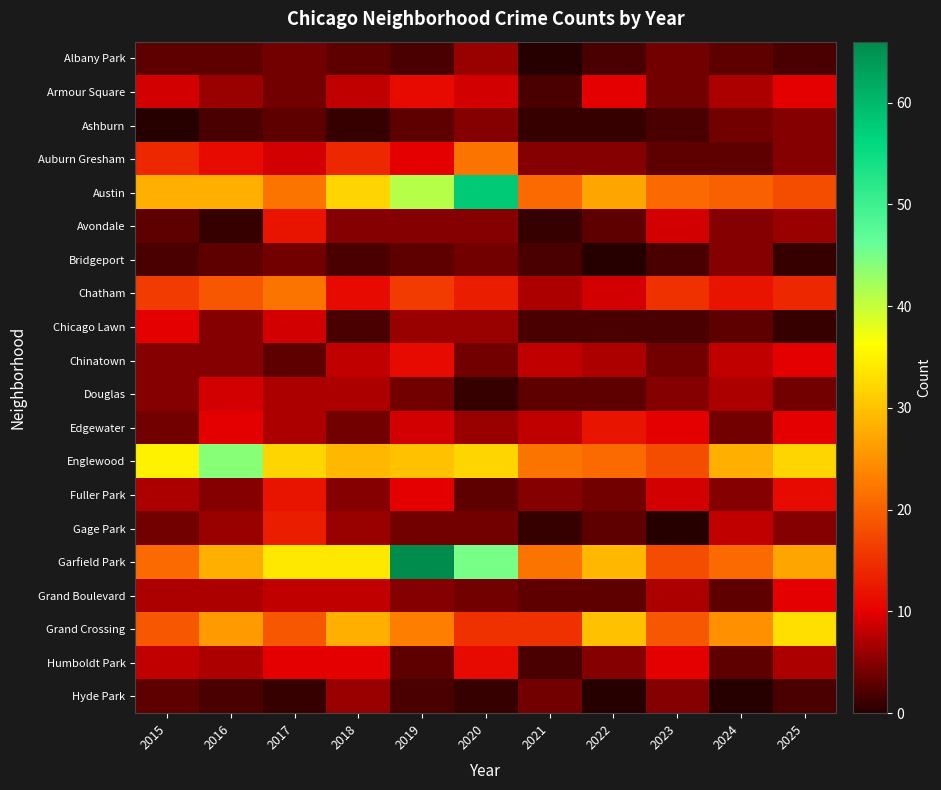

Which series has the largest total across all categories?

Garfield Park